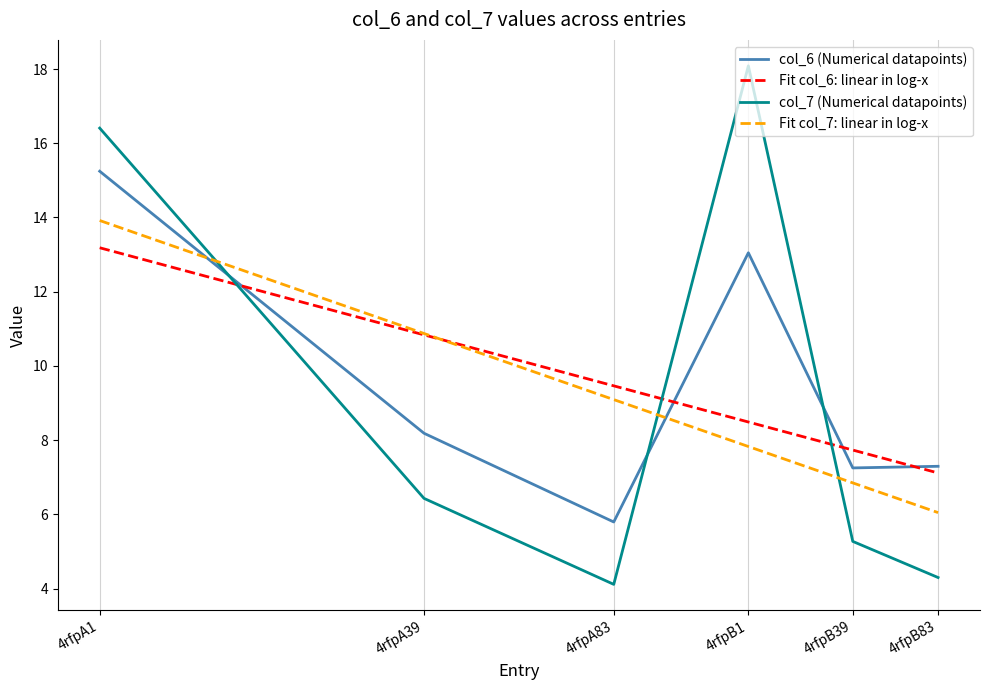

What is the maximum value for col_7 (Numerical datapoints)?

18.1